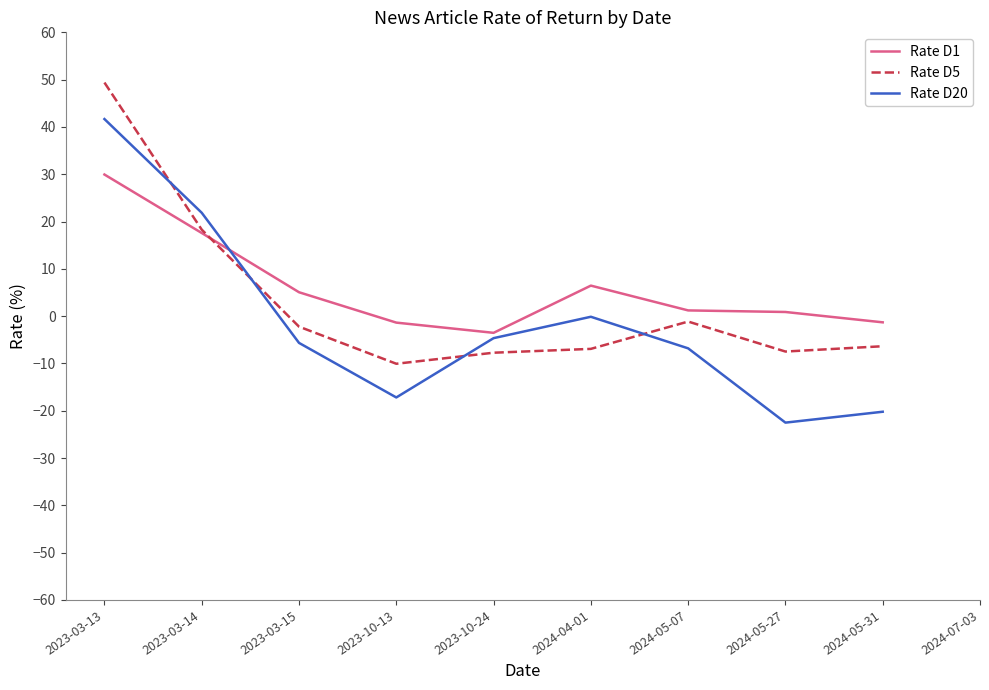

True or false: Rate D1 and Rate D5 intersect in this chart.

True